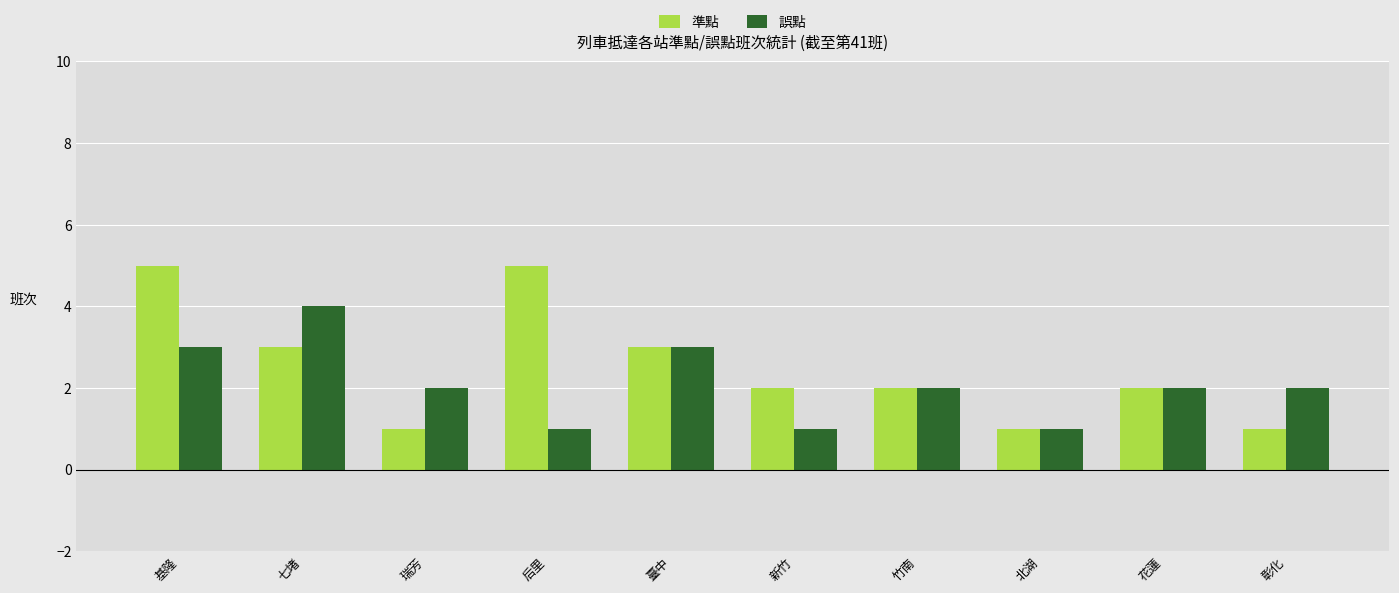

What is the total value across all series at 七堵?

7